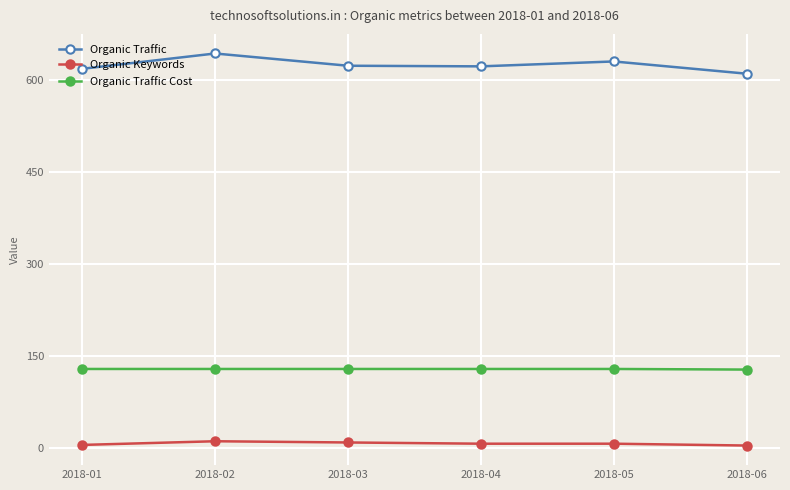

True or false: Organic Traffic Cost has a value of 129 at 2018-02.

True